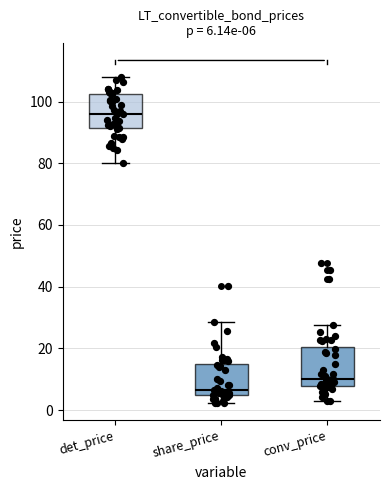

Which box's median line is the lowest?

share_price